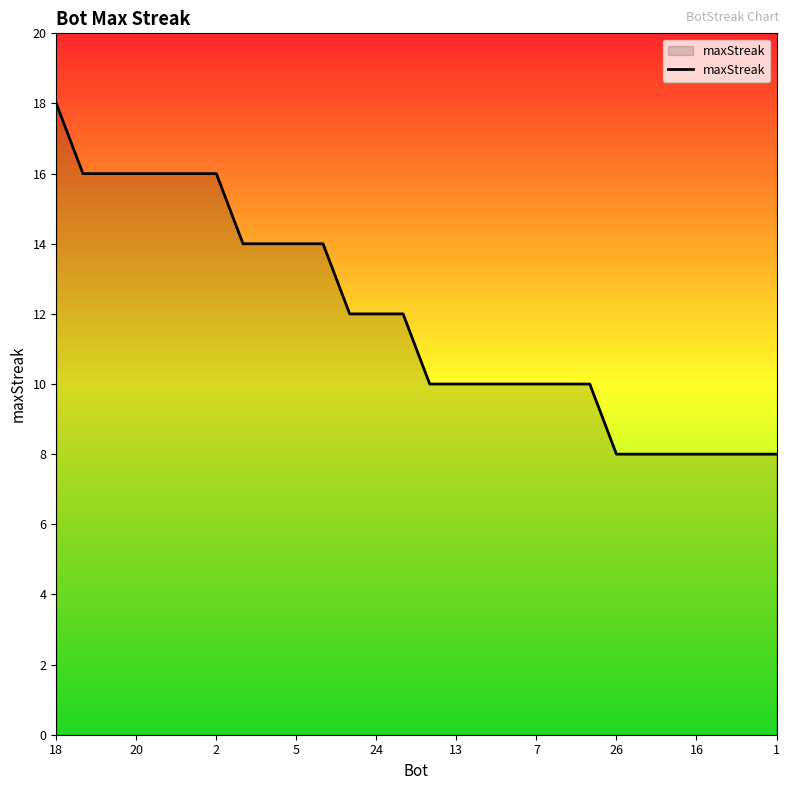

What is the difference between the maximum and minimum values?

10